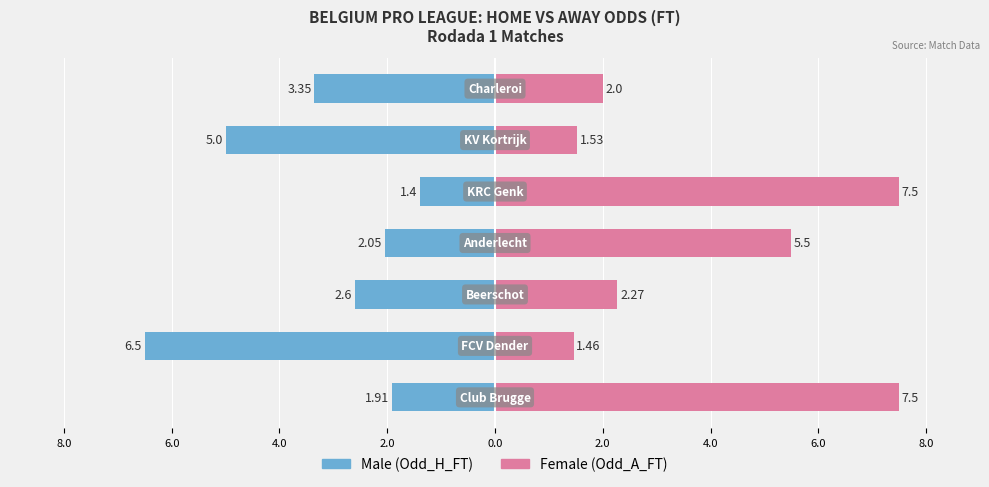

Is it true that Male equals -3.4 at 4.0?

True